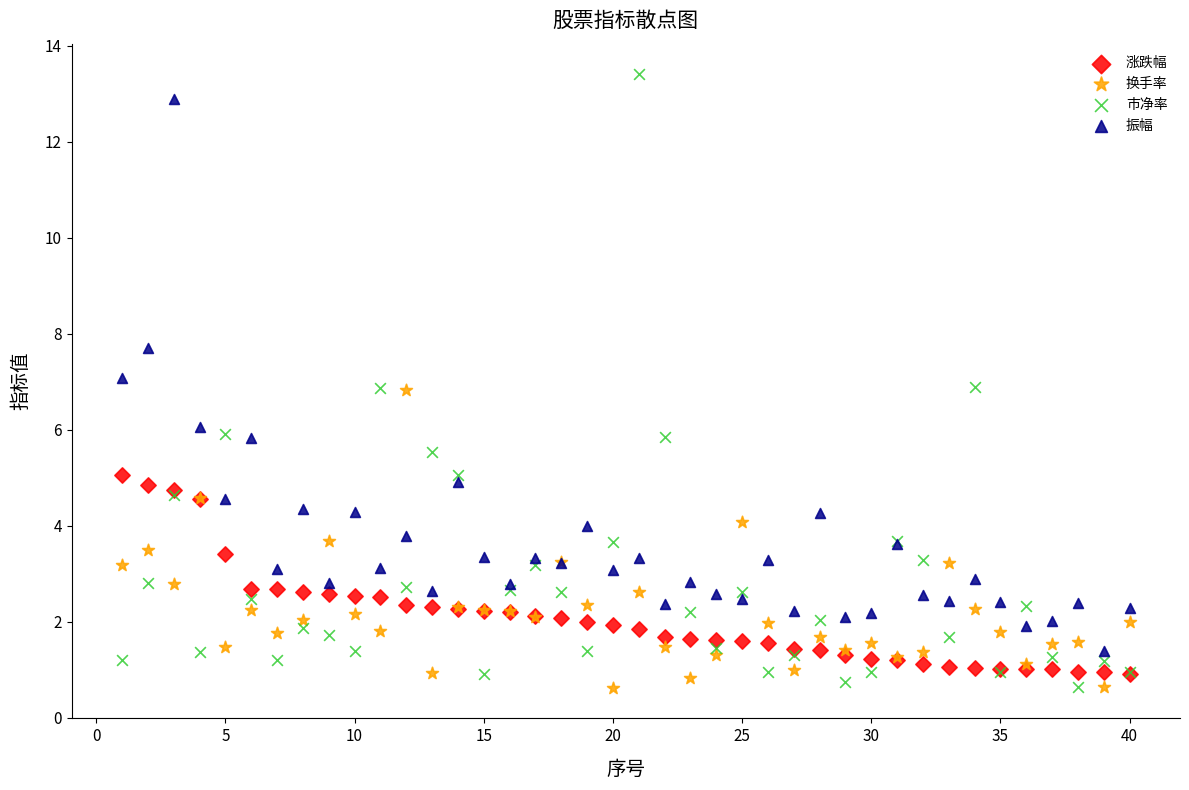

What are all the series names shown in the legend?

涨跌幅, 换手率, 市净率, 振幅